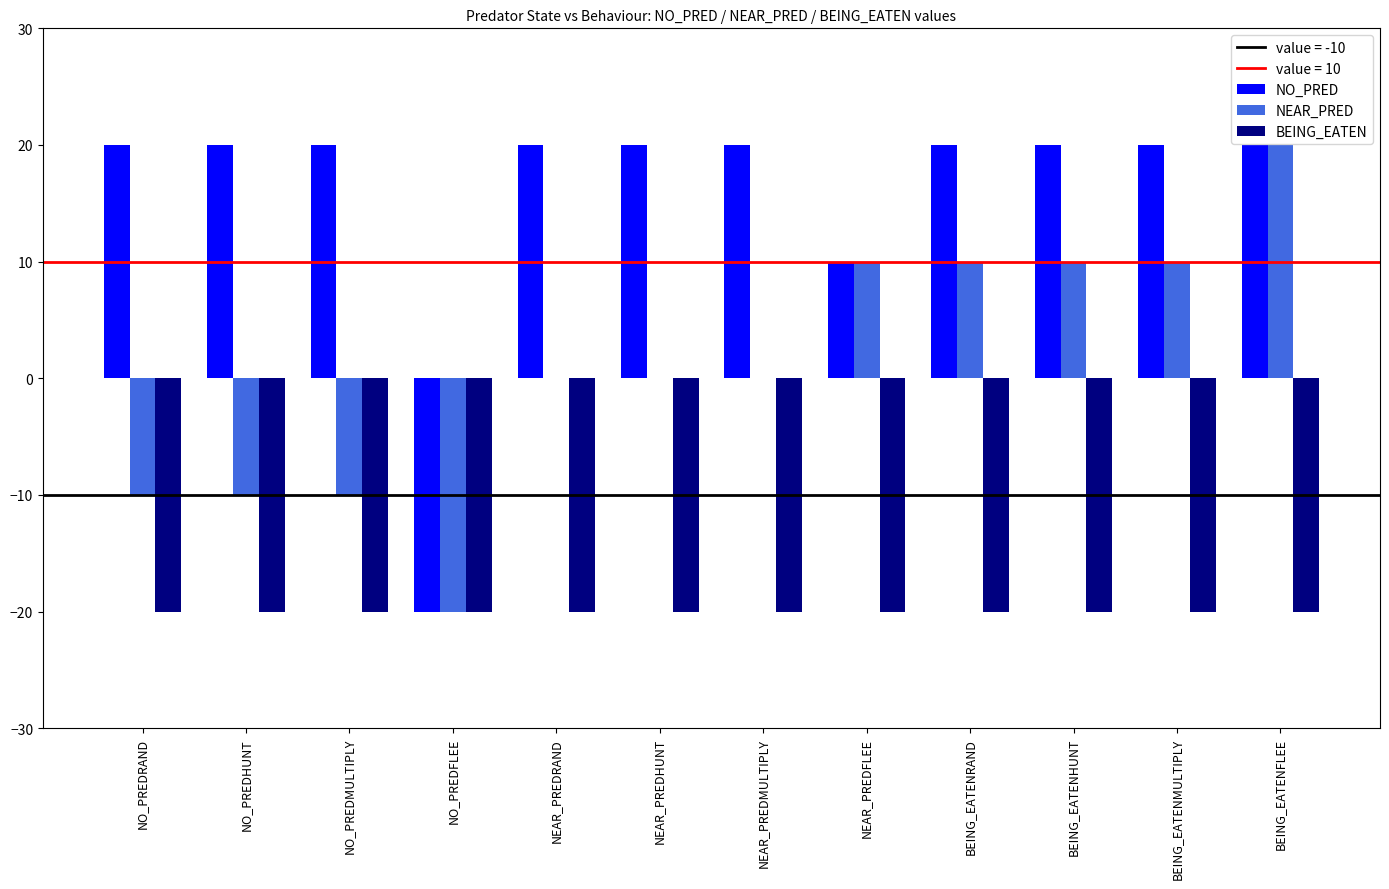

Reading left to right, transcribe all the data shown in this chart.

NO_PRED: 20	20	20	-20	20	20	20	10	20	20	20	20
NEAR_PRED: -10	-10	-10	-20	0	0	0	10	10	10	10	20
BEING_EATEN: -20	-20	-20	-20	-20	-20	-20	-20	-20	-20	-20	-20